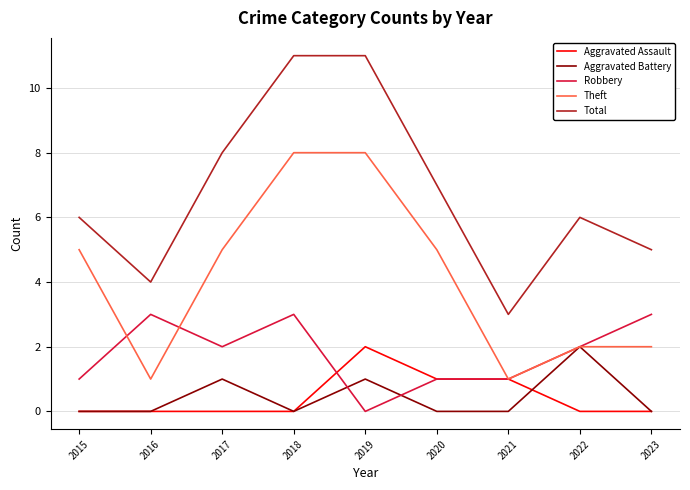

Which series has the widest spread of values?

Total